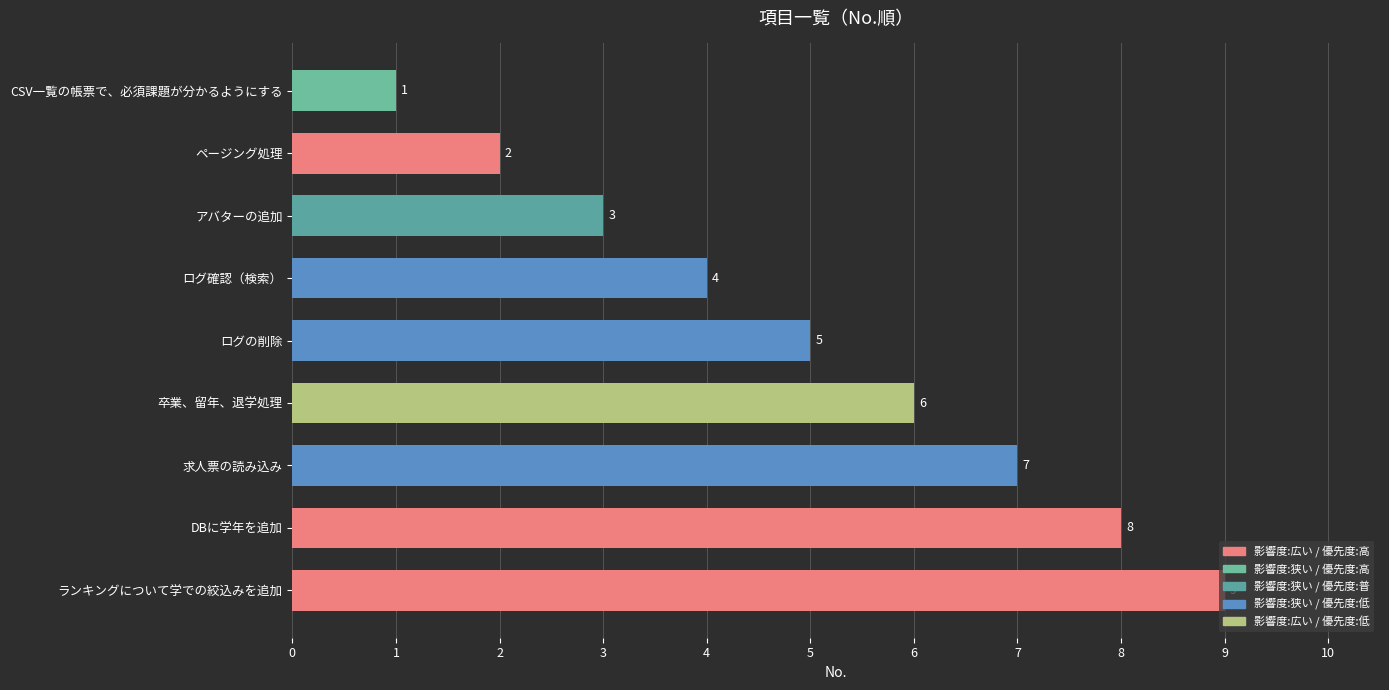

The value at ページング処理 is 3. True or false?

False